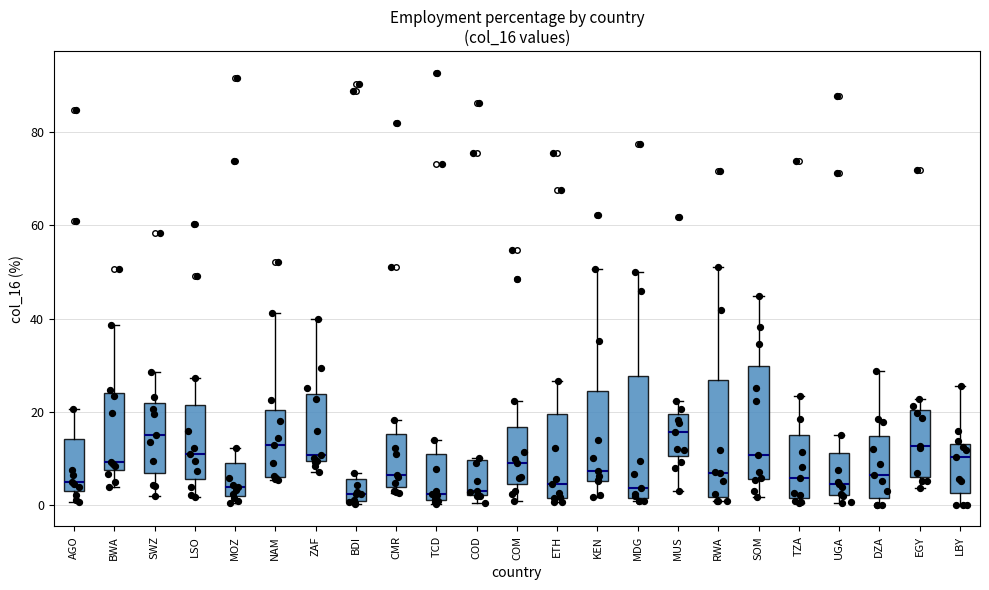

Reading left to right, transcribe this box plot: for each box, give where its median line is, the range the box spans, and where its two whiskers end, as read against the y-axis. The values are not printed on the chart, so give them approximately, as read against the axis.

AGO: median 4, box 2 to 14, whiskers 0 to 20
BWA: median 10, box 8 to 24, whiskers 4 to 38
SWZ: median 16, box 6 to 22, whiskers 2 to 28
LSO: median 10, box 6 to 22, whiskers 2 to 28
MOZ: median 4, box 2 to 8, whiskers 0 to 12
NAM: median 12, box 6 to 20, whiskers 6 to 42
ZAF: median 10 (just above the box's lower edge), box 10 to 24, whiskers 6 to 40
BDI: median 2, box 0 to 6, whiskers 0 to 6 (just above the box's upper edge)
CMR: median 6, box 4 to 16, whiskers 2 to 18
TCD: median 2 (just above the box's lower edge), box 2 to 10, whiskers 0 to 14
COD: median 4, box 2 to 10, whiskers 0 to 10
COM: median 8, box 4 to 16, whiskers 0 to 22
ETH: median 4, box 2 to 20, whiskers 0 to 26
KEN: median 8, box 6 to 24, whiskers 2 to 50
MDG: median 4, box 2 to 28, whiskers 0 to 50
MUS: median 16, box 10 to 20, whiskers 4 to 22
RWA: median 6, box 2 to 26, whiskers 0 to 52
SOM: median 10, box 6 to 30, whiskers 2 to 44
TZA: median 6, box 2 to 14, whiskers 0 to 24
UGA: median 4, box 2 to 12, whiskers 0 to 14
DZA: median 6, box 2 to 14, whiskers 0 to 28
EGY: median 12, box 6 to 20, whiskers 4 to 22
LBY: median 10, box 2 to 14, whiskers 0 to 26